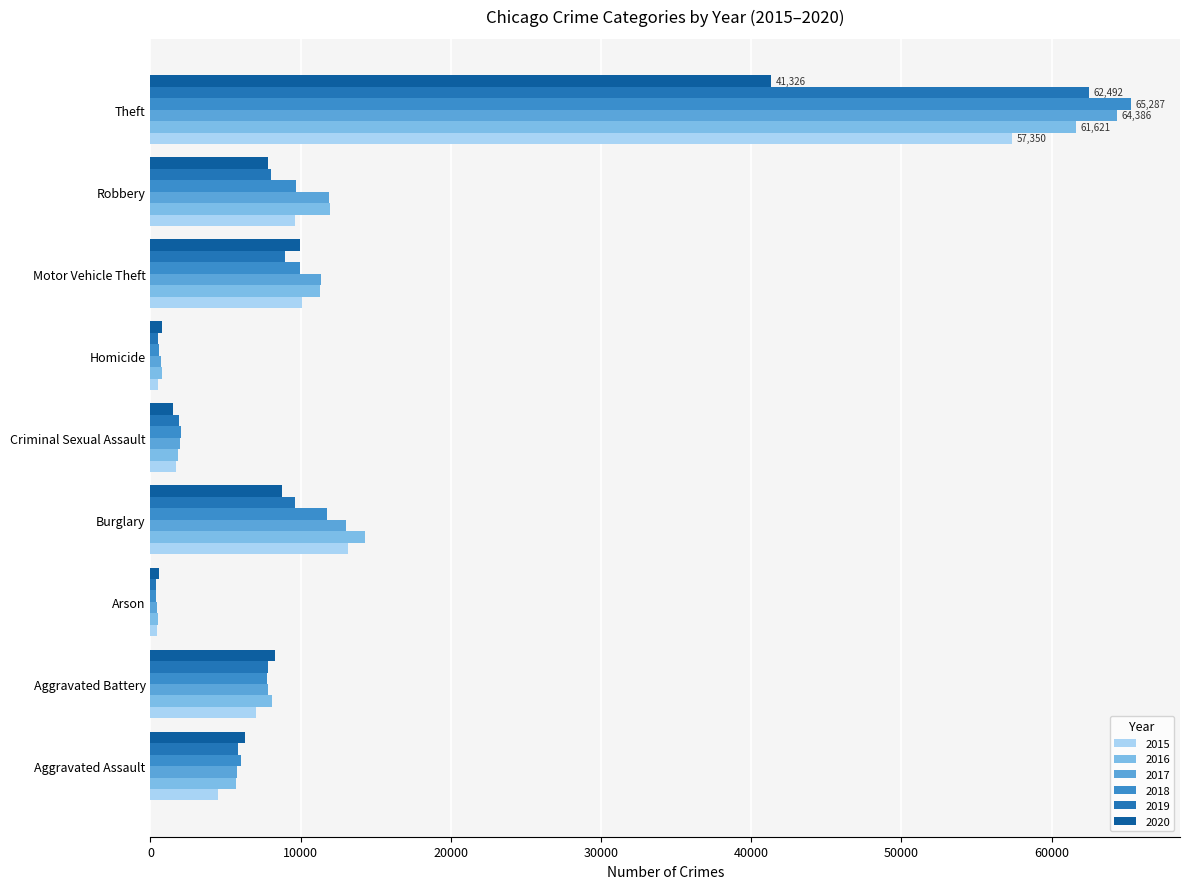

What is the difference between the second highest and minimum values in the 2016 series?

13774